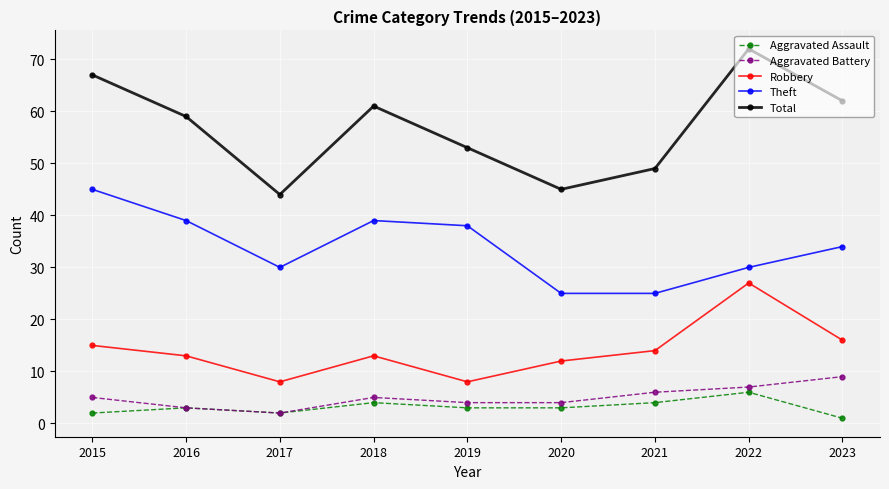

Is it true that Total equals 67 at 2015?

True